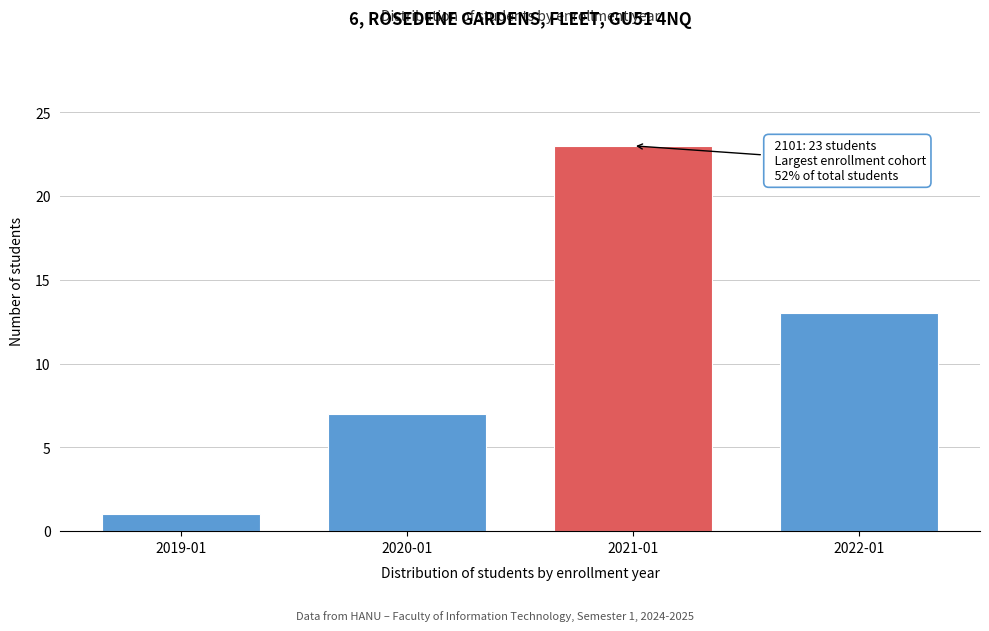

Reading left to right, transcribe all the data shown in this chart.

2019-01=1	2020-01=7	2021-01=23	2022-01=13